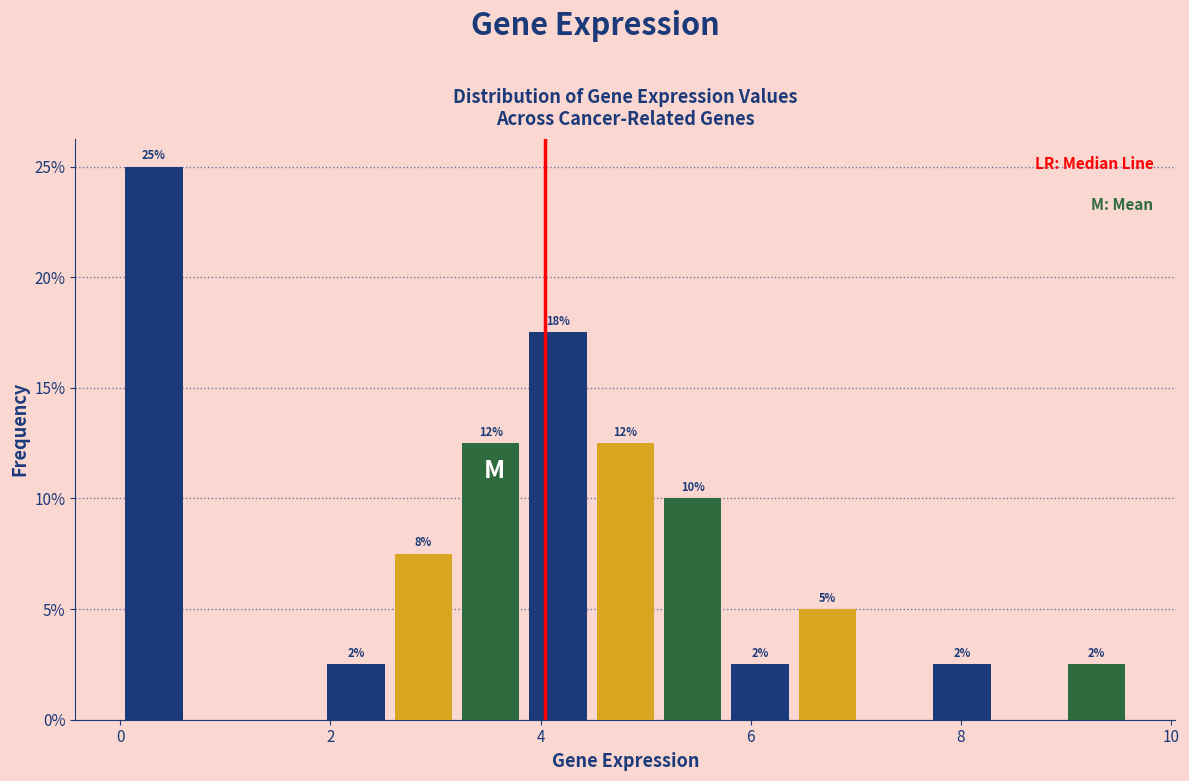

Read against the x-axis, roughly where is the centre of the tallest bar?

0.4